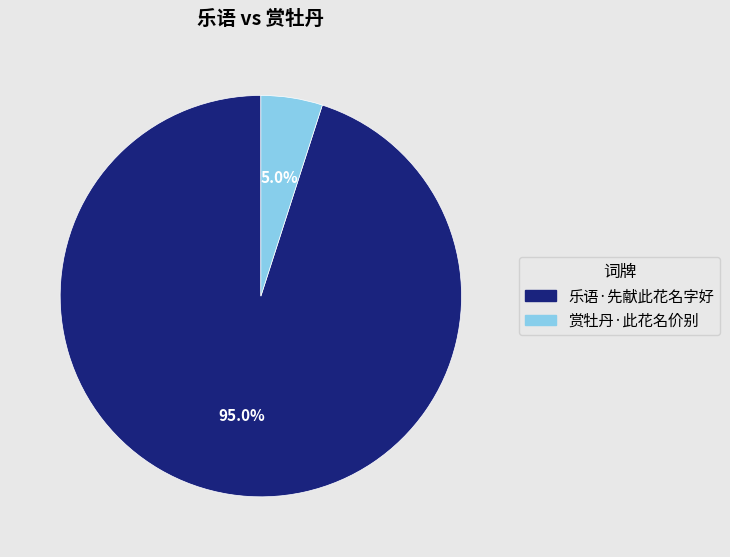

Is there any slice that represents more than half of the pie?

Yes